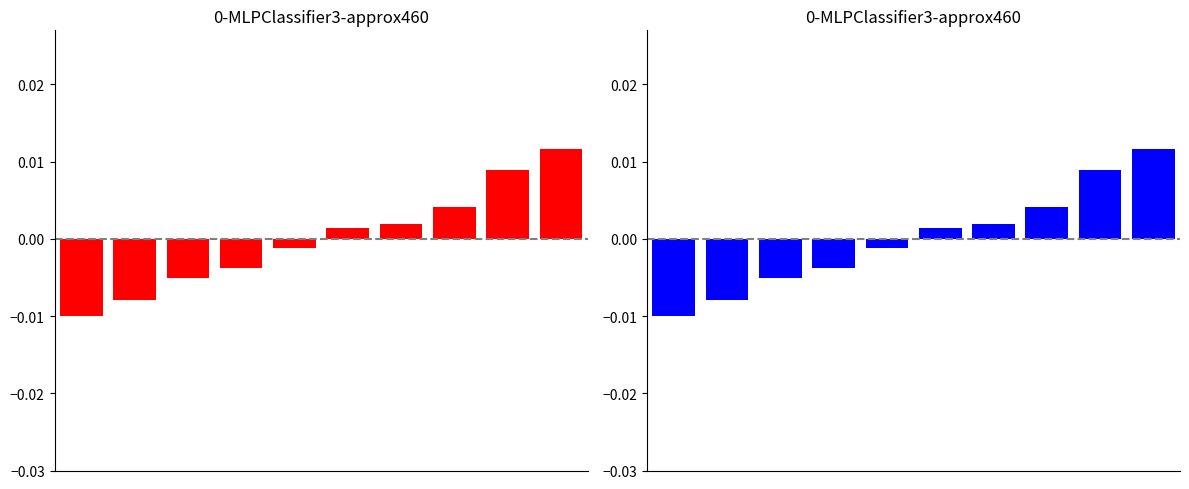

The value at 3 is -0.0. True or false?

True